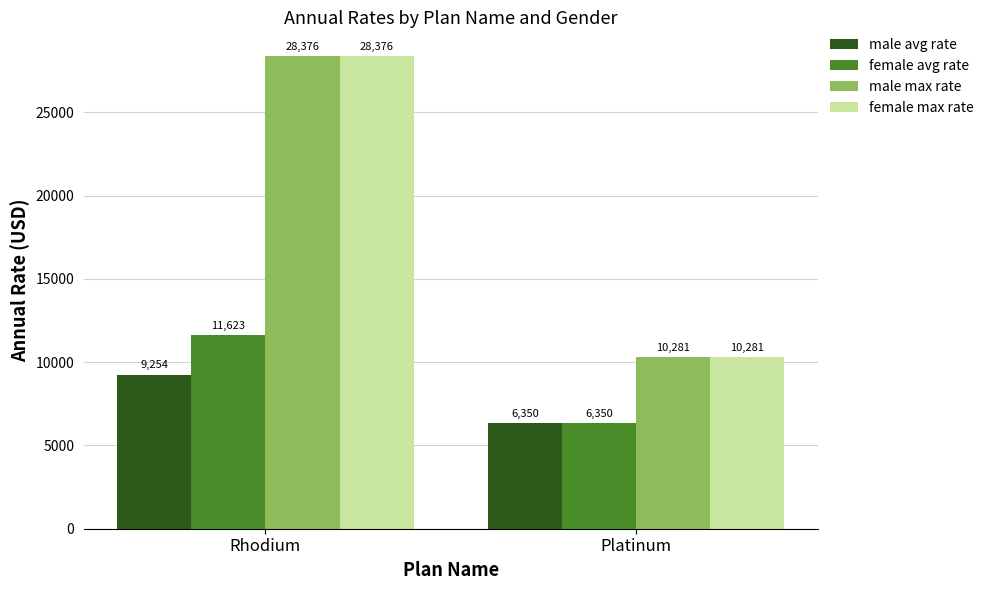

What position from the right is Platinum?

1